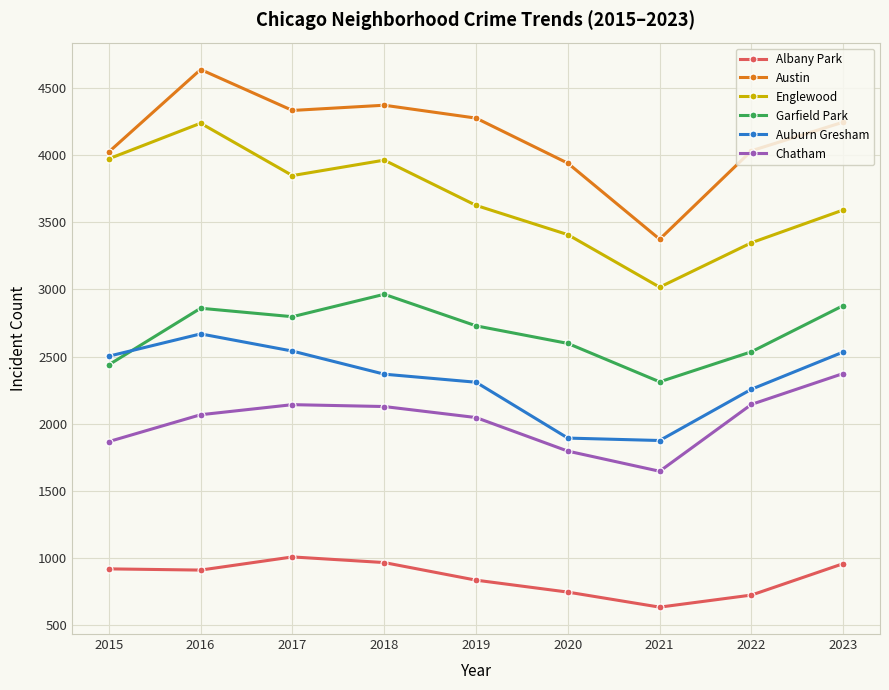

At which category does the chart reach its minimum across all series?

2021